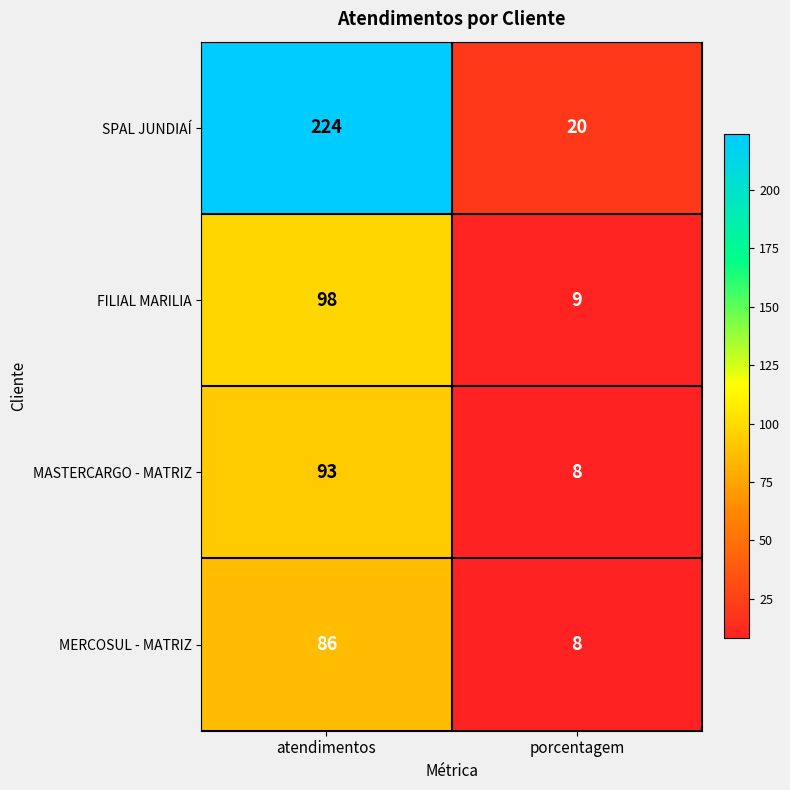

List the series in order of their peak value, highest first.

SPAL JUNDIAÍ, FILIAL MARILIA, MASTERCARGO - MATRIZ, MERCOSUL - MATRIZ